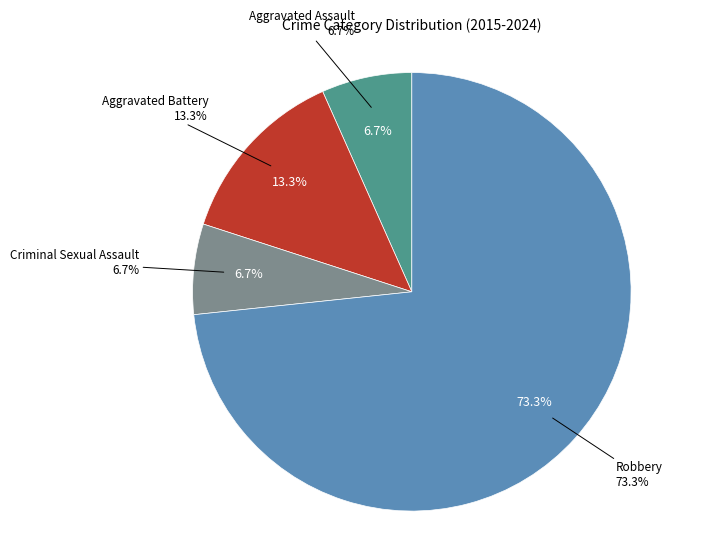

To the nearest percent, what is the difference between the Criminal Sexual Assault and Aggravated Battery slice percentages?

7%